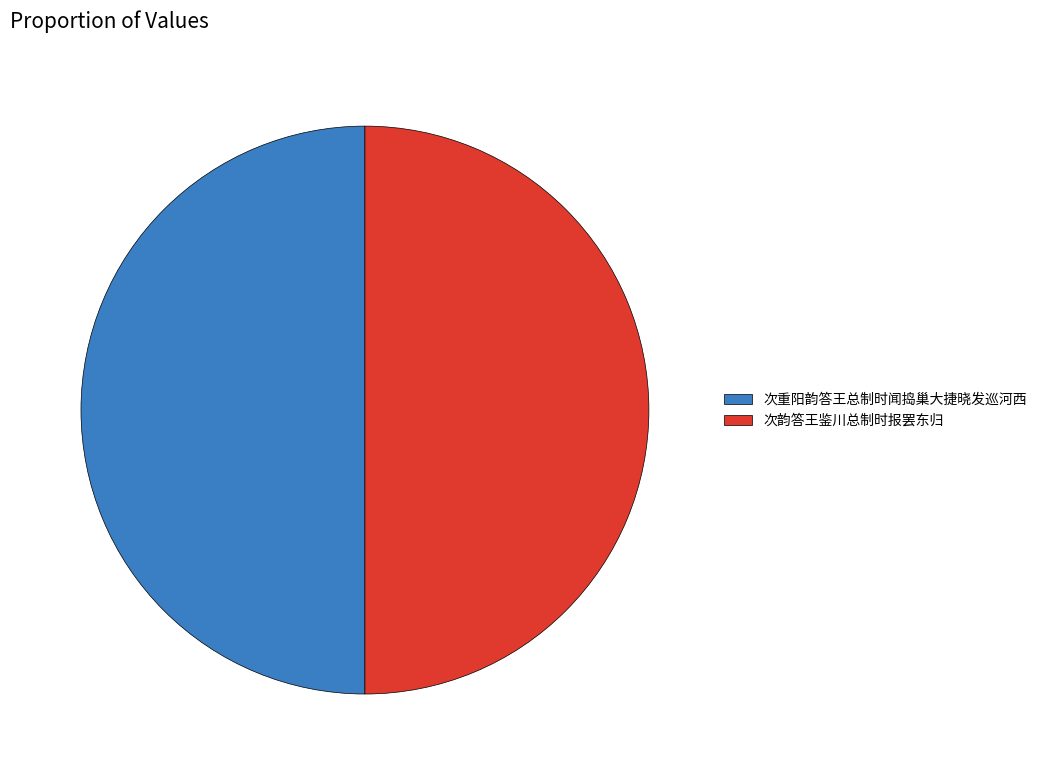

Count the number of slices in the pie.

2